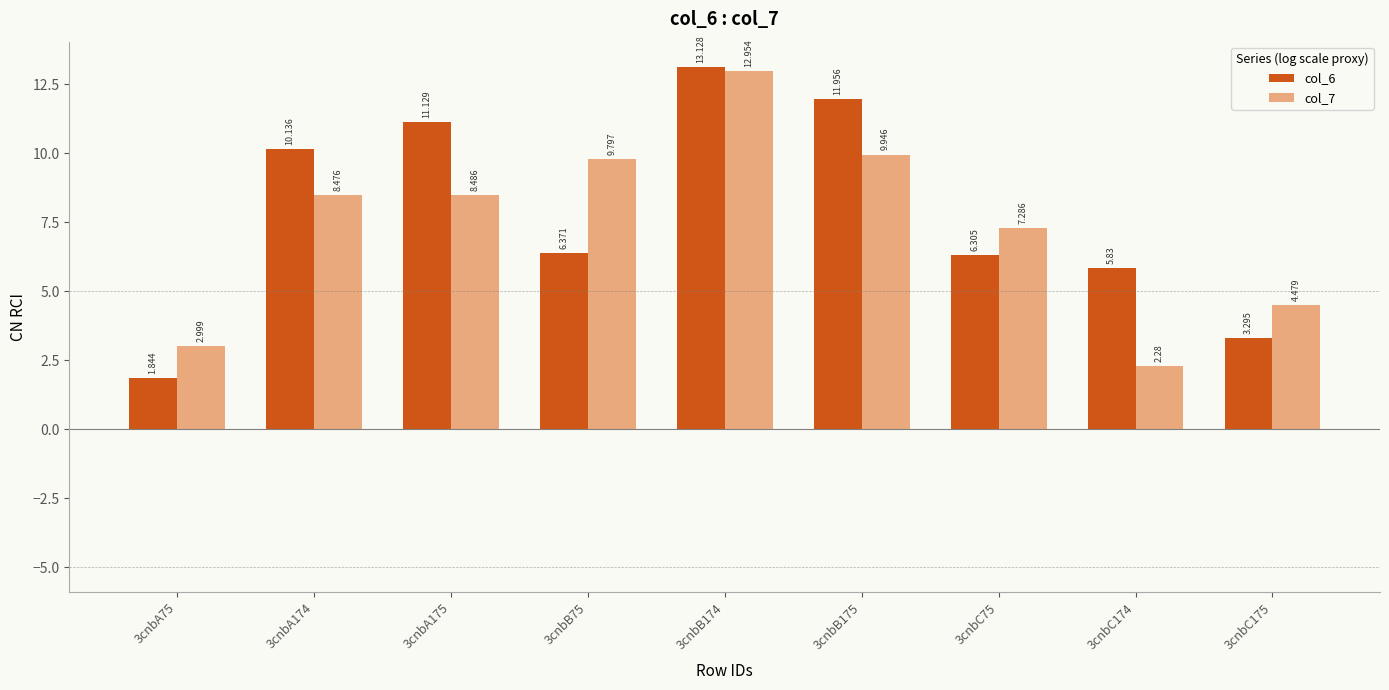

Which series changed the most between 3cnbA174 and 3cnbC75?

col_6